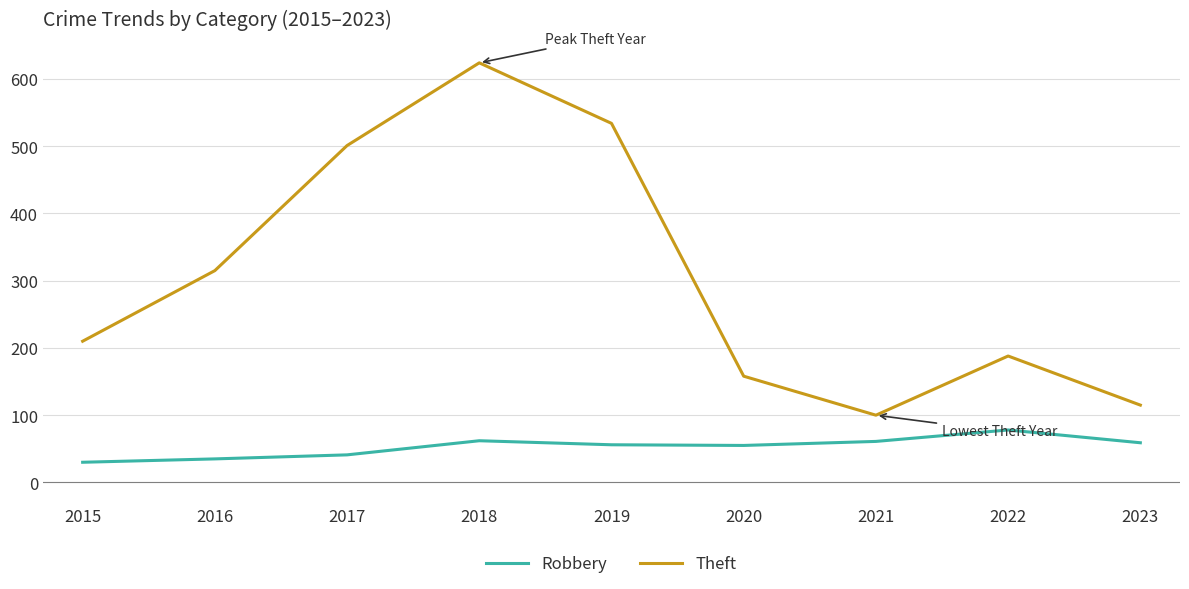

List the series in order of their overall mean, highest first.

Theft, Robbery